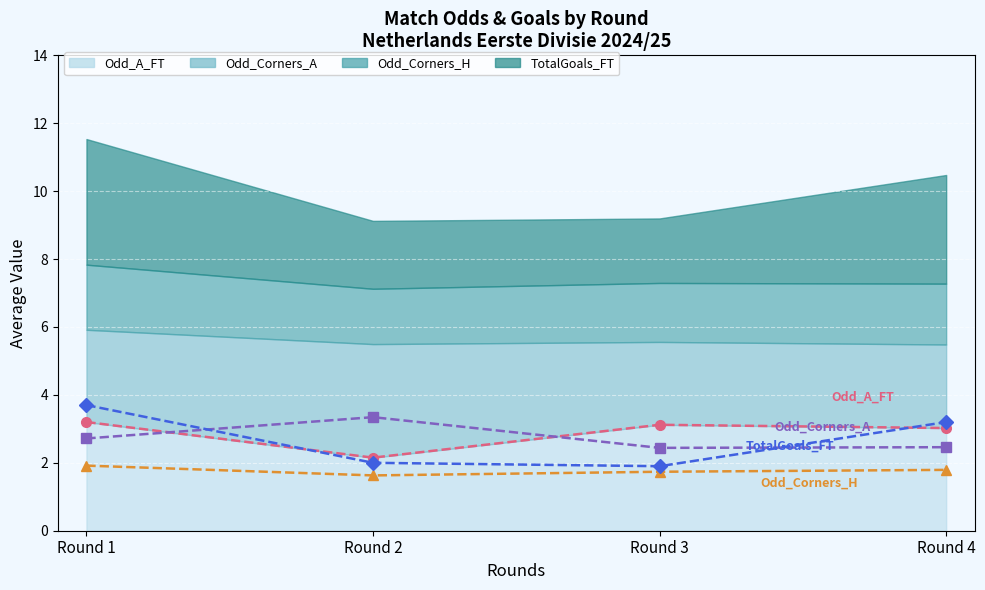

Which has a higher value, Round 4 or Round 1?

Round 1